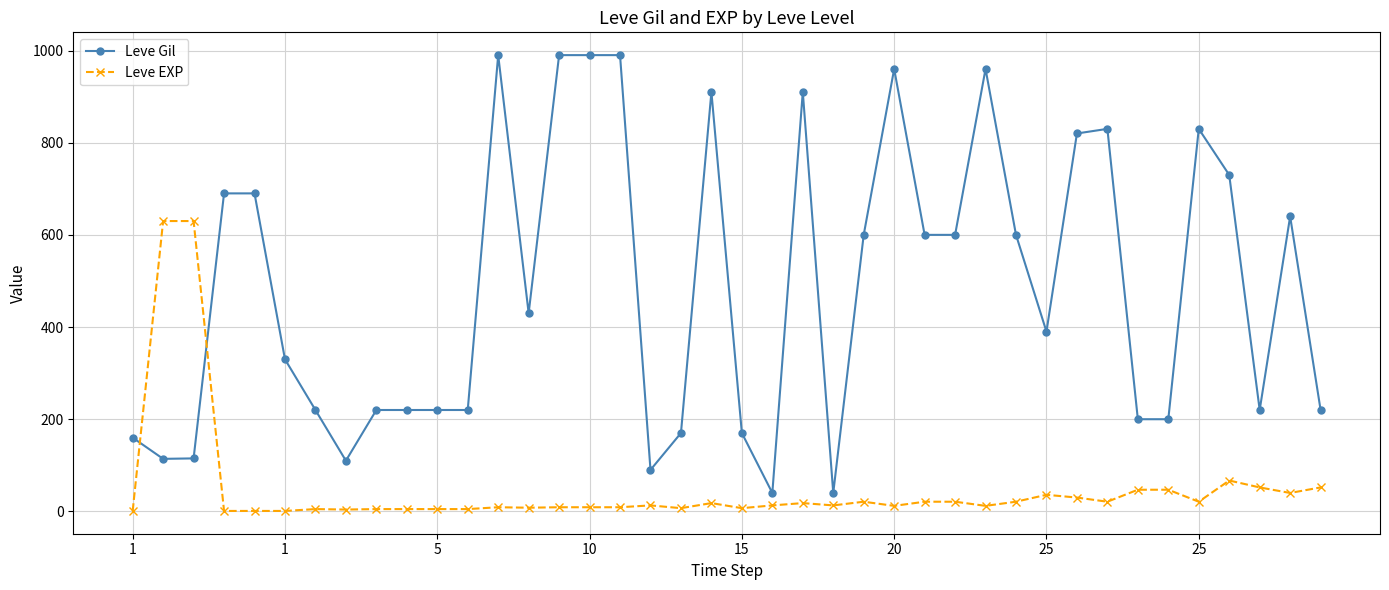

True or false: Leve Gil has more than 2 points higher than both neighbors.

True